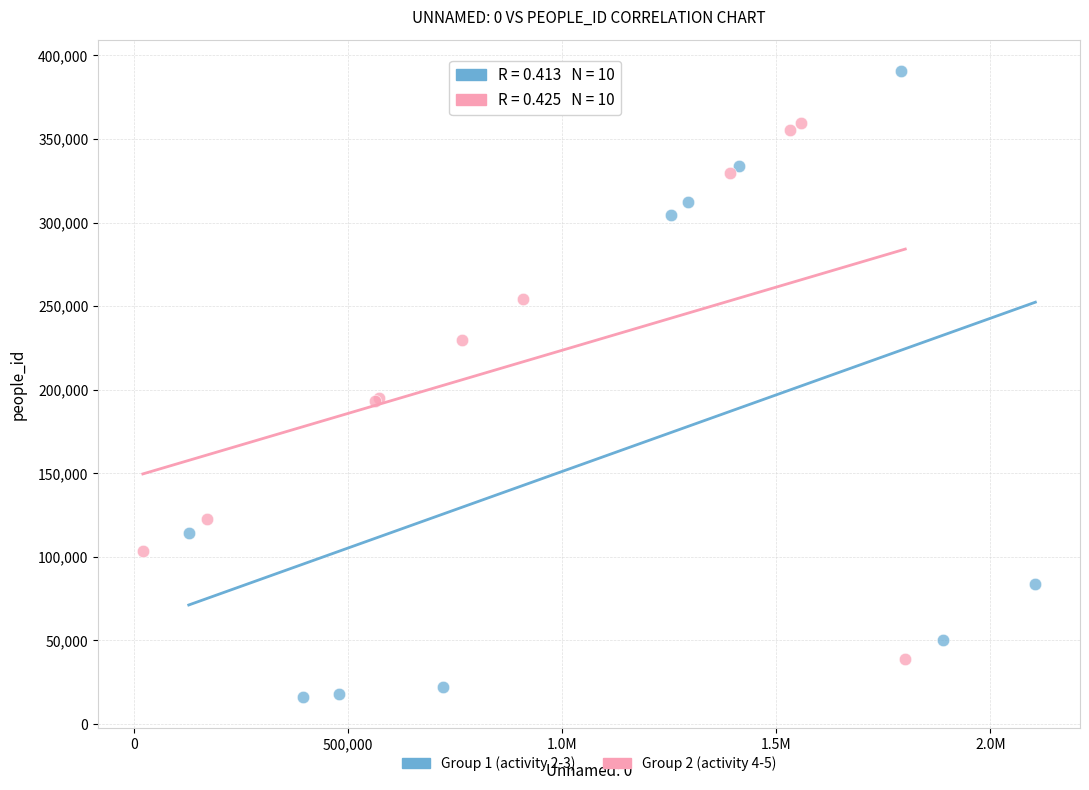

Which series has the largest Y range (max minus min)?

Group 1 (activity 2-3)